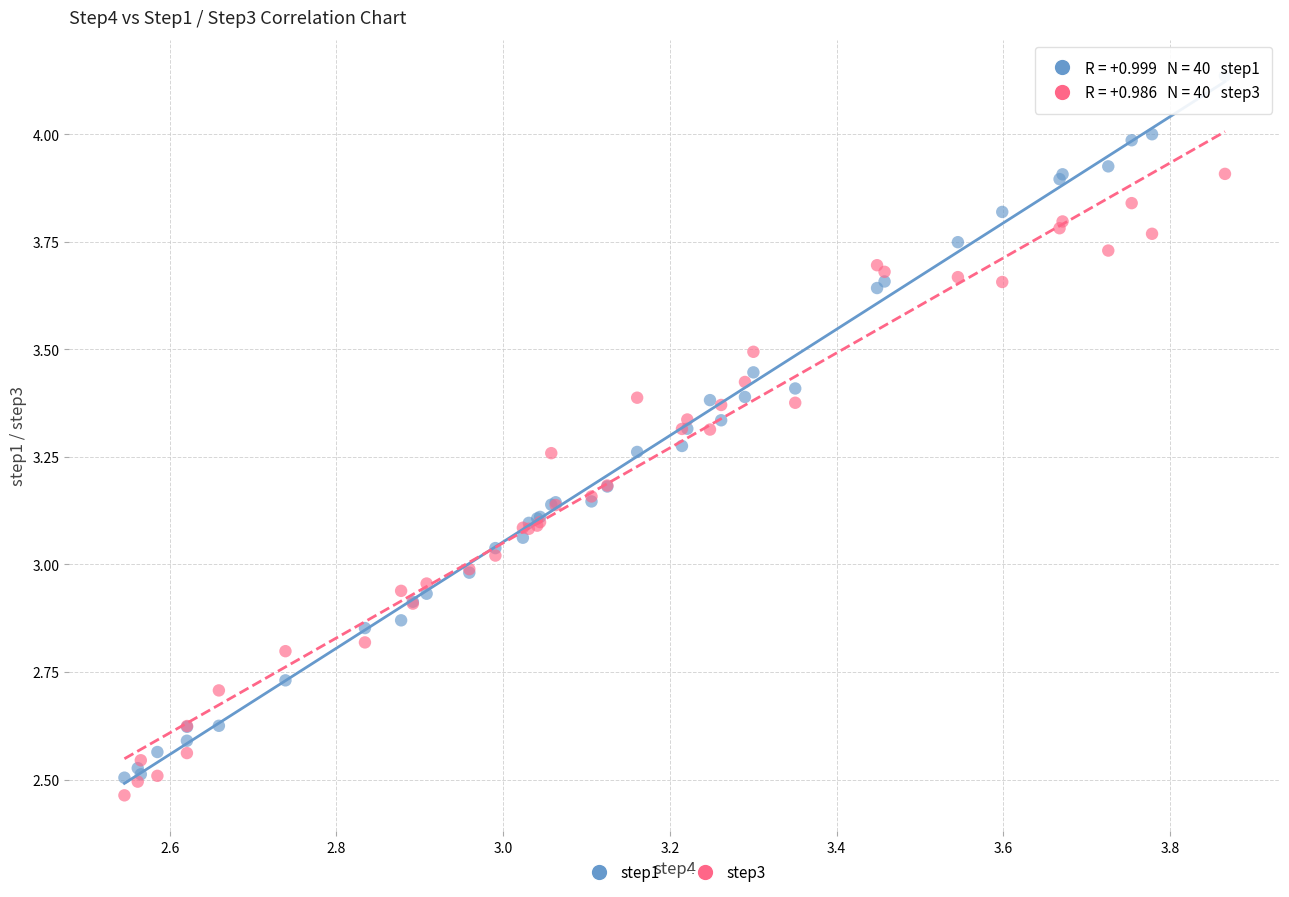

Which series has the largest Y range (max minus min)?

step1